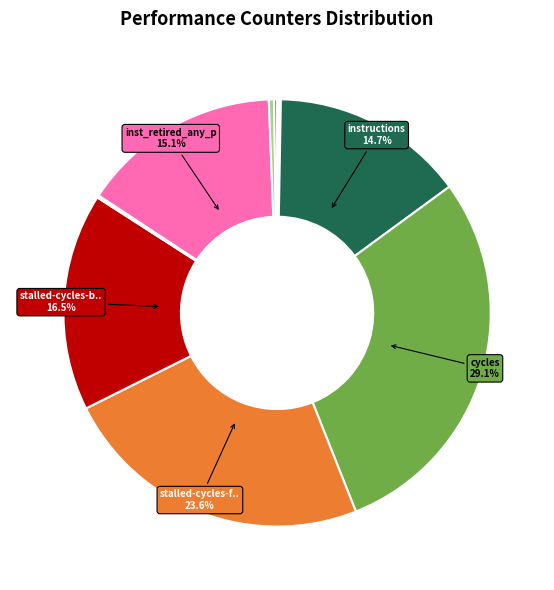

Is there a majority slice in this chart?

No